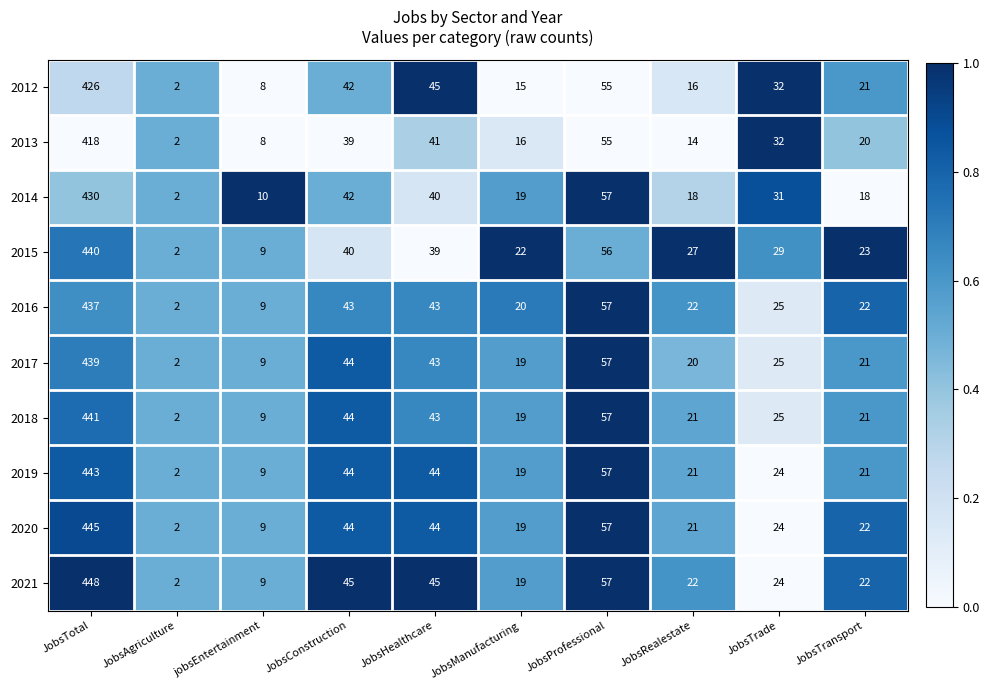

Which series has the widest spread of values?

2021